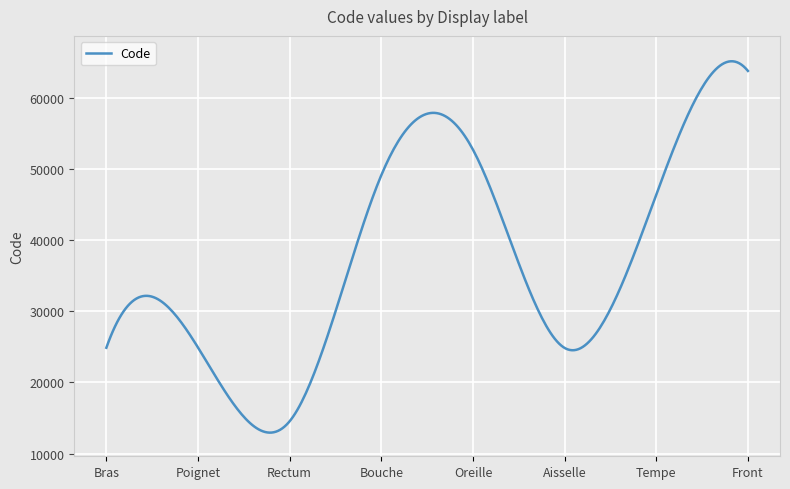

What is the difference between the maximum and minimum values?

52280.0